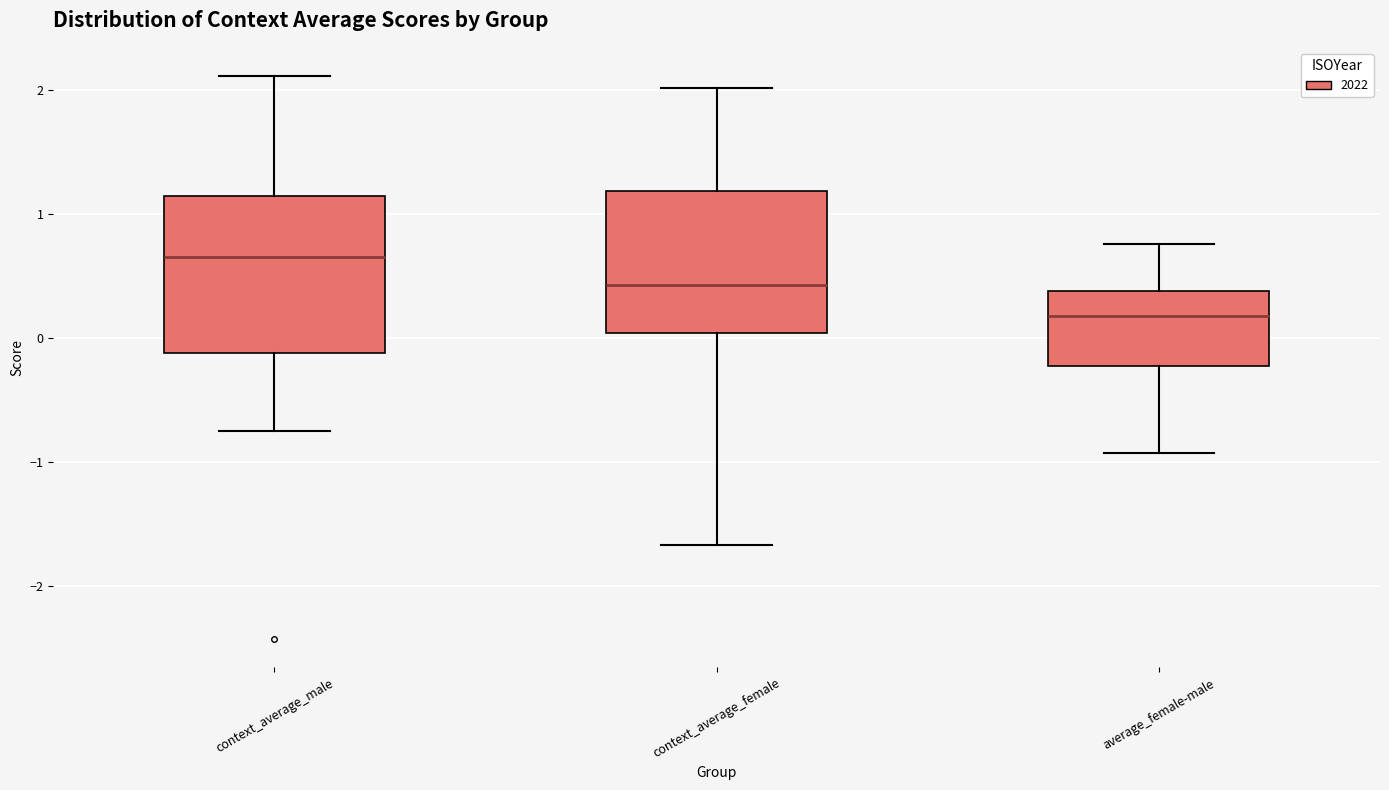

Reading left to right, read every box against the y-axis: the position of its median line, the range the box covers, and the ends of its whiskers. The values are not printed on the chart, so give them approximately, as read against the axis.

context_average_male: median 0.7, box -0.1 to 1.1, whiskers -0.7 to 2.1
context_average_female: median 0.4, box 0.0 to 1.2, whiskers -1.7 to 2.0
average_female-male: median 0.2, box -0.2 to 0.4, whiskers -0.9 to 0.8